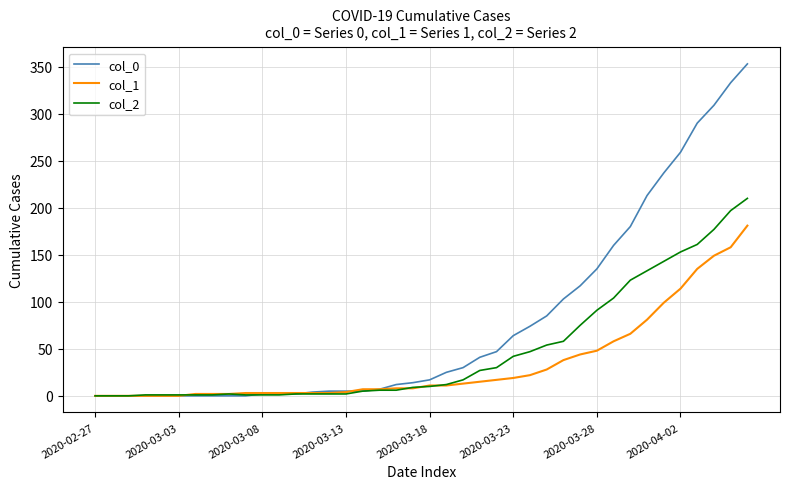

Count the number of categories in the chart.

40